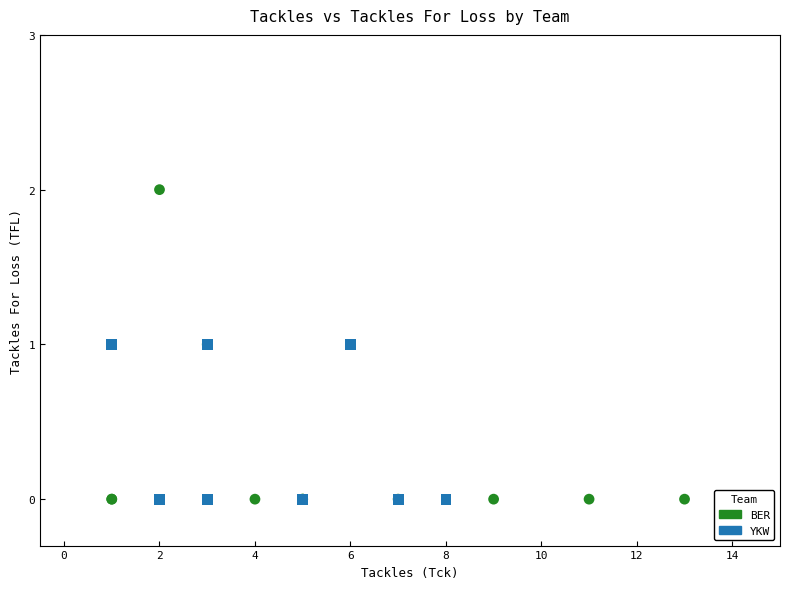

Which series has the widest spread of Y values?

BER